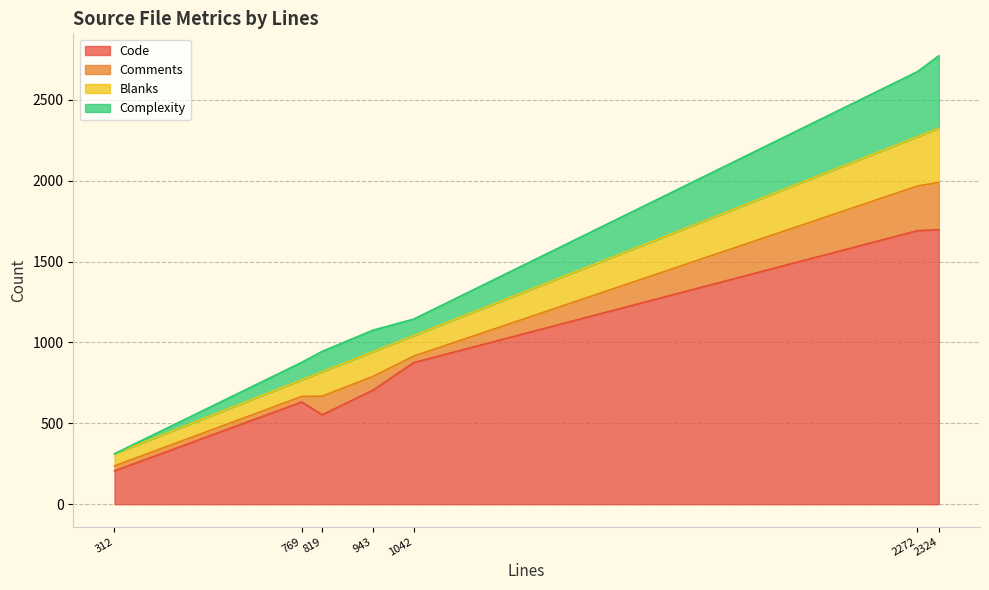

What is the minimum value for Code?

206